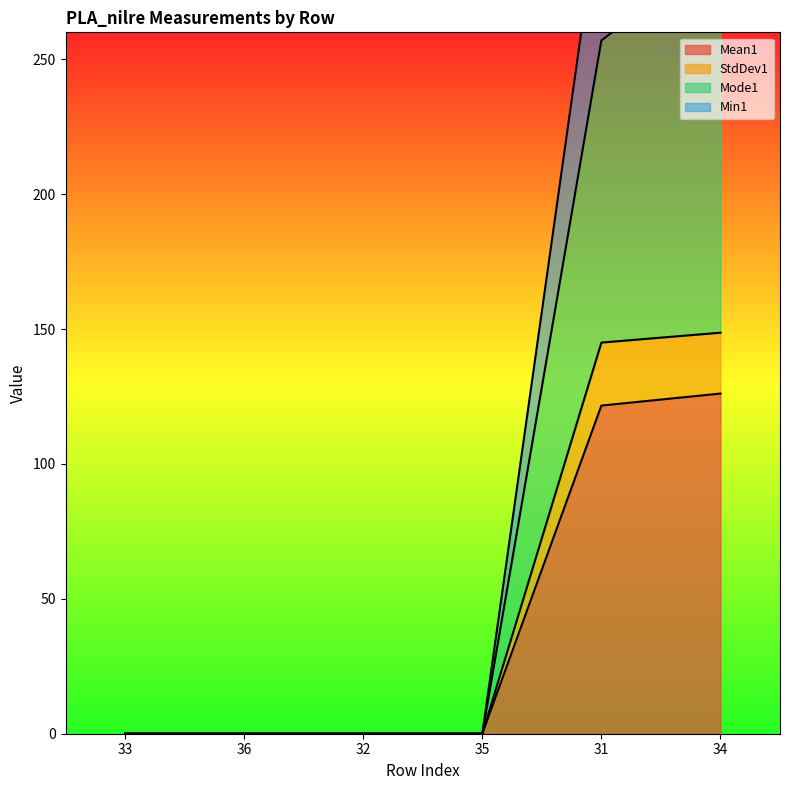

List the series in order of their peak value, highest first.

Min1, Mode1, StdDev1, Mean1